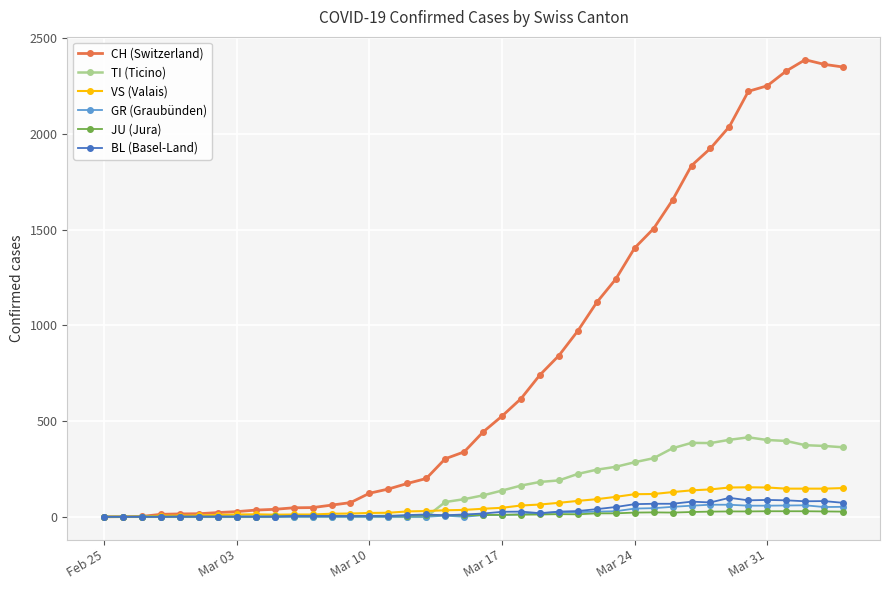

True or false: BL (Basel-Land) has more than 0 points higher than both neighbors.

True